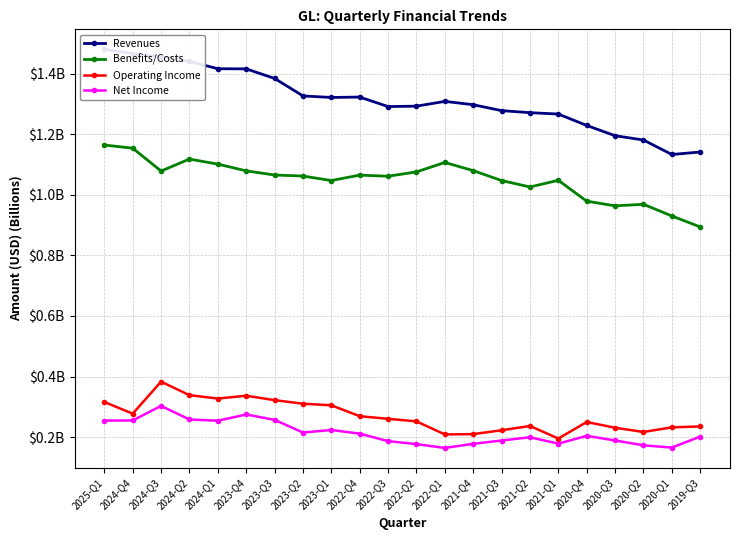

Reading left to right, transcribe all the data shown in this chart.

Revenues: 2025-Q1=1.5	2024-Q4=1.5	2024-Q3=1.5	2024-Q2=1.4	2024-Q1=1.4	2023-Q4=1.4	2023-Q3=1.4	2023-Q2=1.3	2023-Q1=1.3	2022-Q4=1.3	2022-Q3=1.3	2022-Q2=1.3	2022-Q1=1.3	2021-Q4=1.3	2021-Q3=1.3	2021-Q2=1.3	2021-Q1=1.3	2020-Q4=1.2	2020-Q3=1.2	2020-Q2=1.2	2020-Q1=1.1	2019-Q3=1.1
Benefits/Costs: 2025-Q1=1.2	2024-Q4=1.2	2024-Q3=1.1	2024-Q2=1.1	2024-Q1=1.1	2023-Q4=1.1	2023-Q3=1.1	2023-Q2=1.1	2023-Q1=1.0	2022-Q4=1.1	2022-Q3=1.1	2022-Q2=1.1	2022-Q1=1.1	2021-Q4=1.1	2021-Q3=1.0	2021-Q2=1.0	2021-Q1=1.0	2020-Q4=1.0	2020-Q3=1.0	2020-Q2=1.0	2020-Q1=0.9	2019-Q3=0.9
Operating Income: 2025-Q1=0.3	2024-Q4=0.3	2024-Q3=0.4	2024-Q2=0.3	2024-Q1=0.3	2023-Q4=0.3	2023-Q3=0.3	2023-Q2=0.3	2023-Q1=0.3	2022-Q4=0.3	2022-Q3=0.3	2022-Q2=0.3	2022-Q1=0.2	2021-Q4=0.2	2021-Q3=0.2	2021-Q2=0.2	2021-Q1=0.2	2020-Q4=0.2	2020-Q3=0.2	2020-Q2=0.2	2020-Q1=0.2	2019-Q3=0.2
Net Income: 2025-Q1=0.3	2024-Q4=0.3	2024-Q3=0.3	2024-Q2=0.3	2024-Q1=0.3	2023-Q4=0.3	2023-Q3=0.3	2023-Q2=0.2	2023-Q1=0.2	2022-Q4=0.2	2022-Q3=0.2	2022-Q2=0.2	2022-Q1=0.2	2021-Q4=0.2	2021-Q3=0.2	2021-Q2=0.2	2021-Q1=0.2	2020-Q4=0.2	2020-Q3=0.2	2020-Q2=0.2	2020-Q1=0.2	2019-Q3=0.2